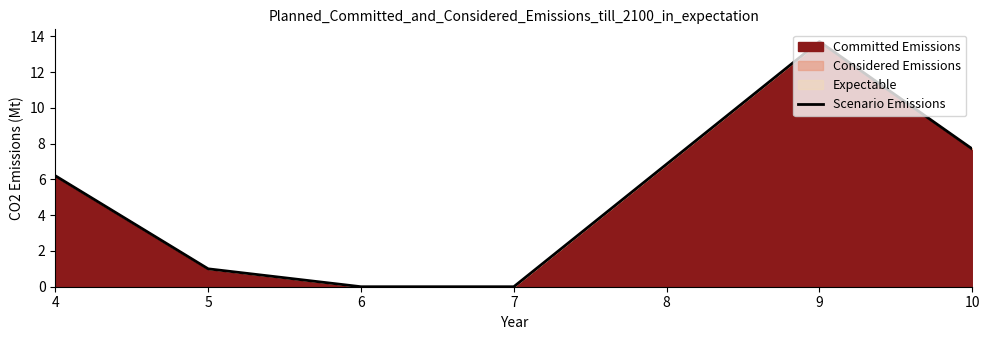

Reading left to right, transcribe all the data shown in this chart.

6.2	1.0	0.0	0.0	13.7	7.7